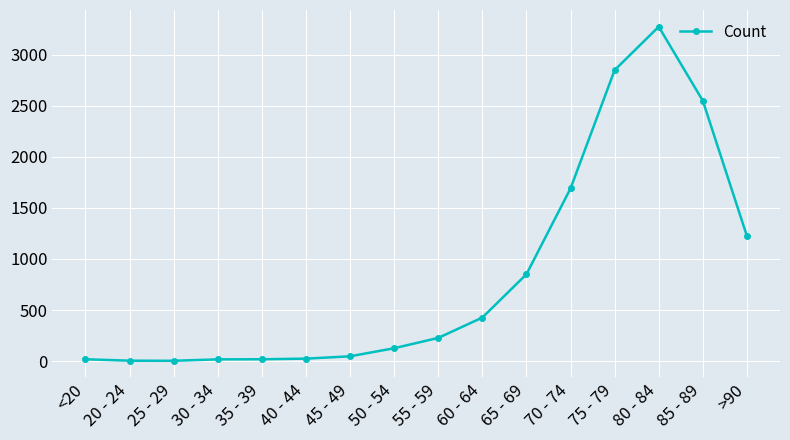

Does the chart display data point markers on the line(s)?

Yes